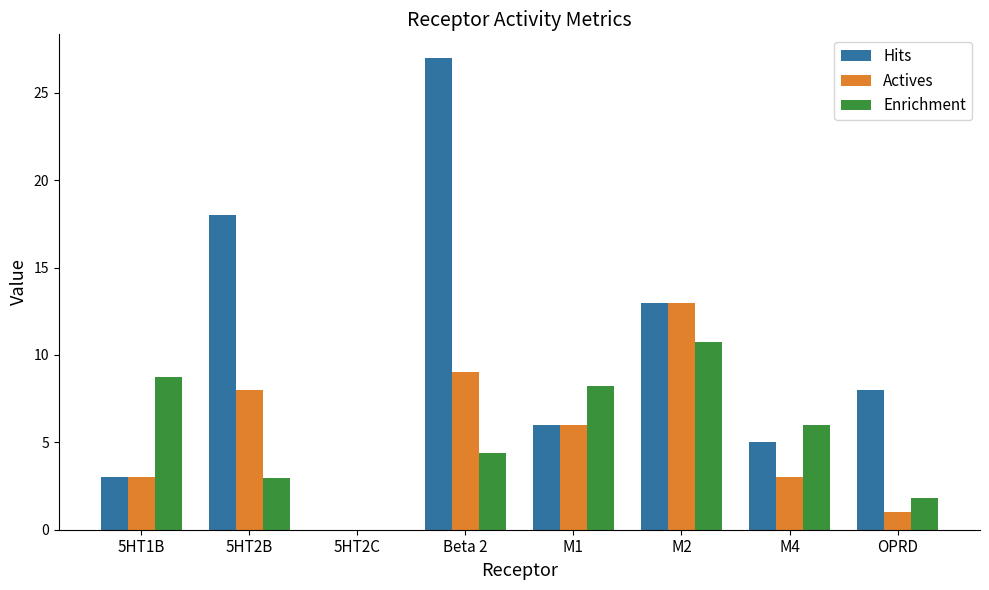

How many groups of bars are there?

8